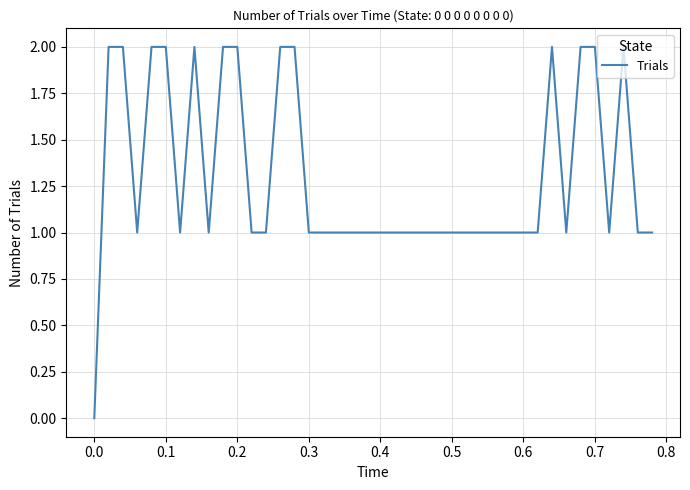

Does the chart have visible grid lines?

Yes